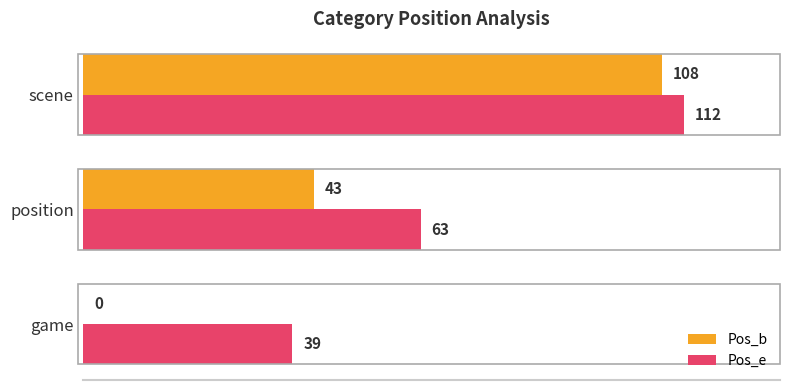

The value of Pos_e at scene is 75. True or false?

False